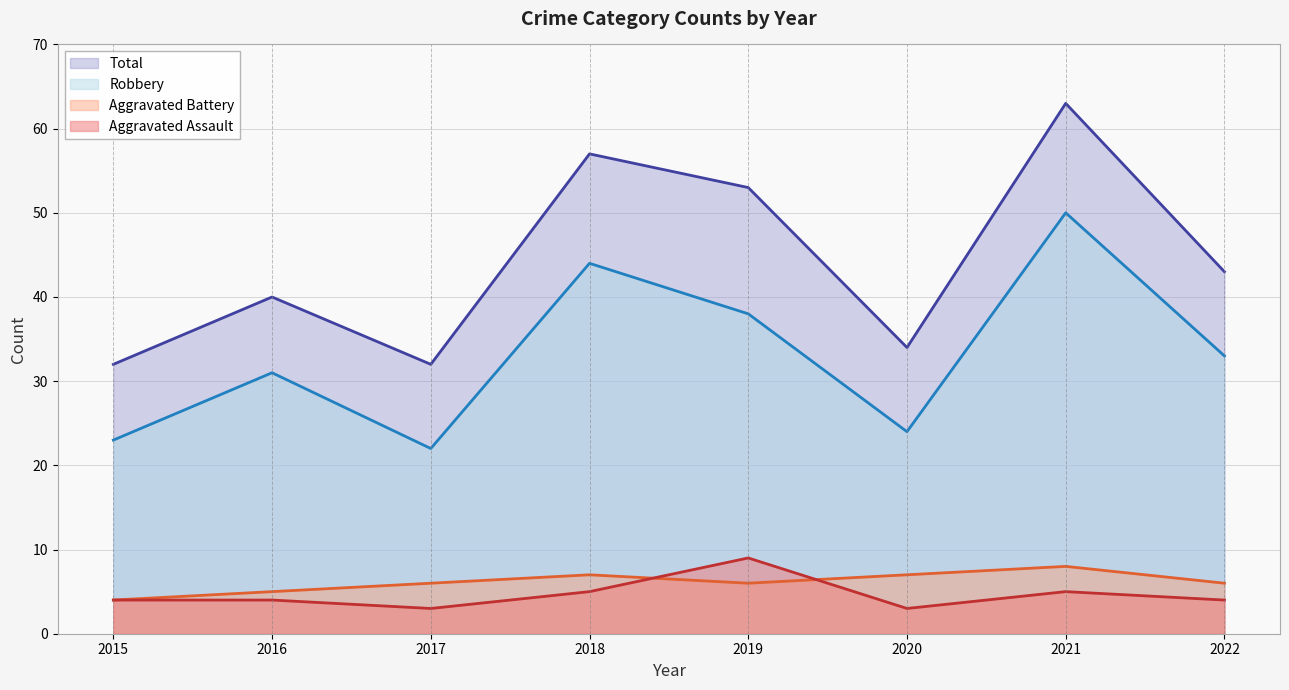

Reading right to left, list all the values displayed in this chart.

Total (line): 43	63	34	53	57	32	40	32
Robbery (line): 33	50	24	38	44	22	31	23
Aggravated Battery (line): 6	8	7	6	7	6	5	4
Aggravated Assault (line): 4	5	3	9	5	3	4	4